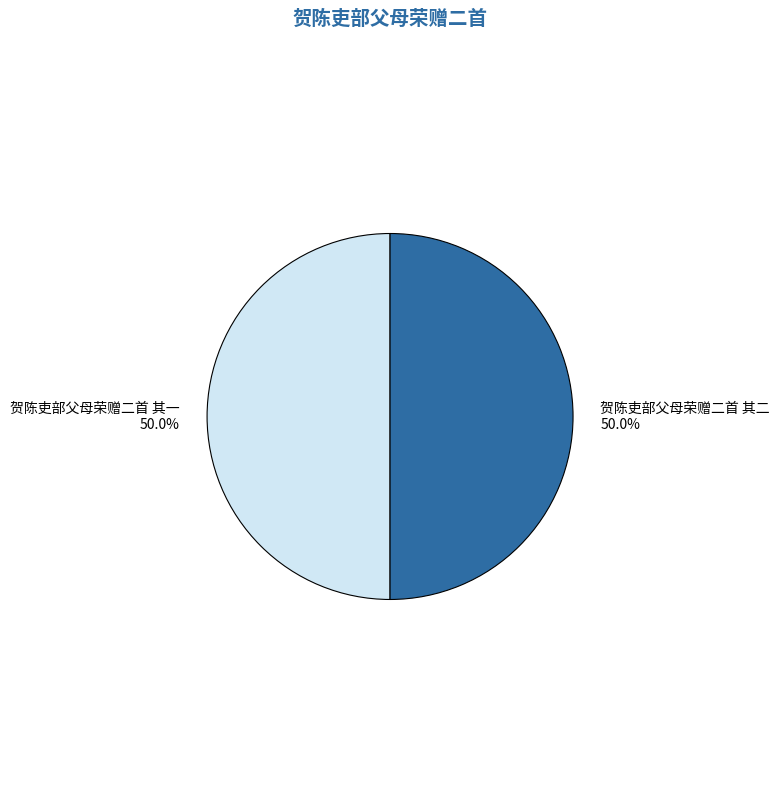

The 贺陈吏部父母荣赠二首 其二 slice represents 42% of the pie. True or false?

False